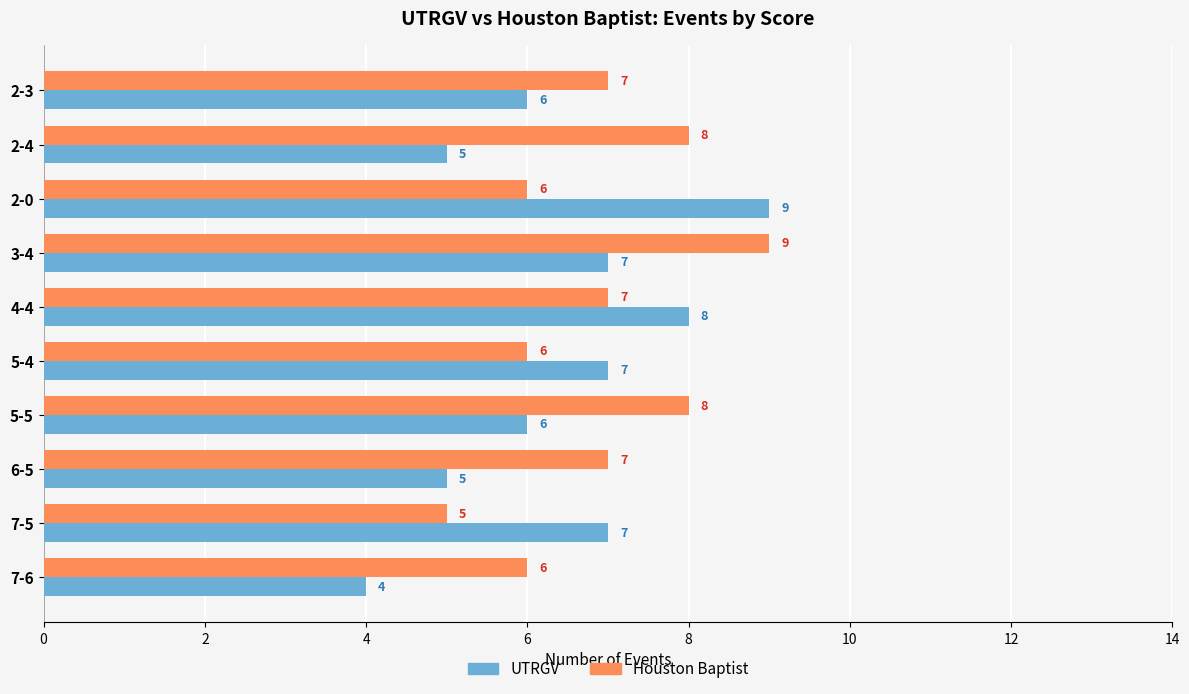

Which series has the largest total across all categories?

Houston Baptist